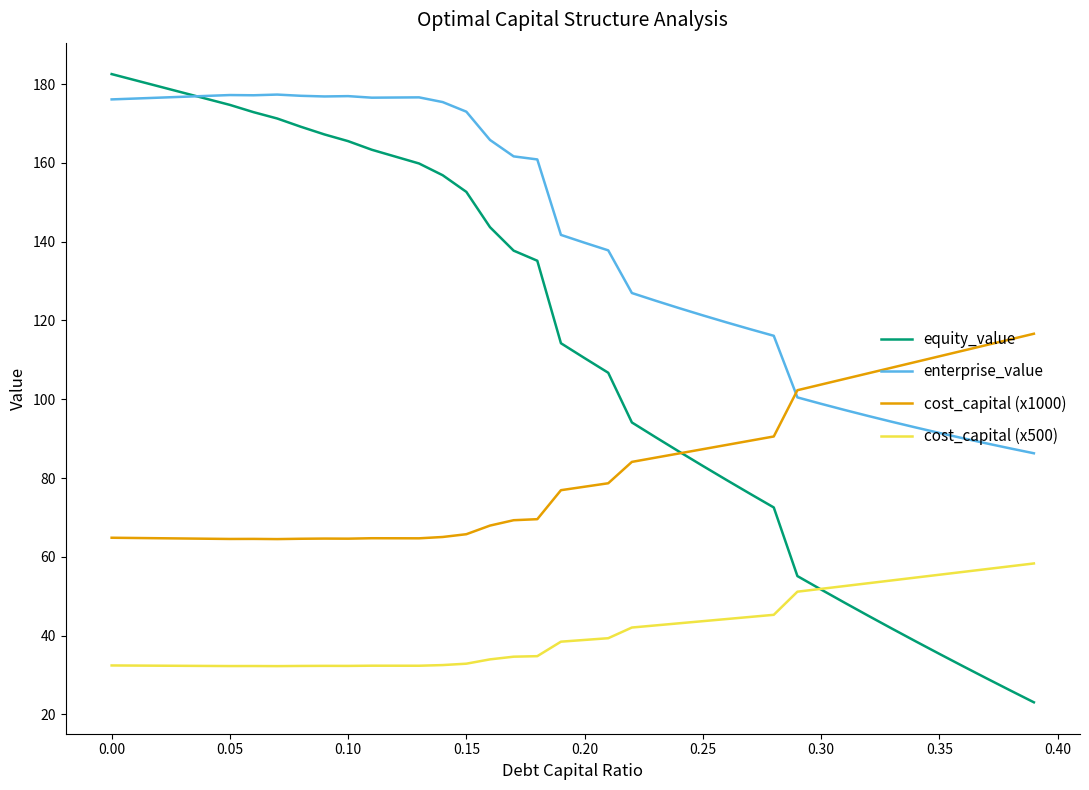

What are all the series names shown in the legend?

equity_value, enterprise_value, cost_capital (x1000), cost_capital (x500)